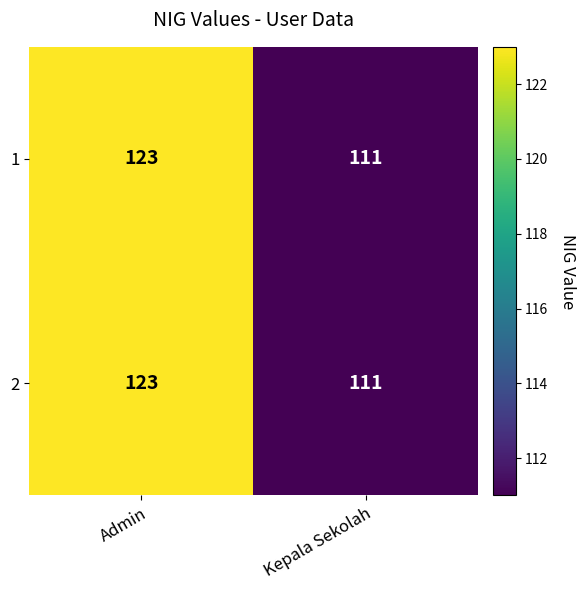

How many data points does each series have?

2